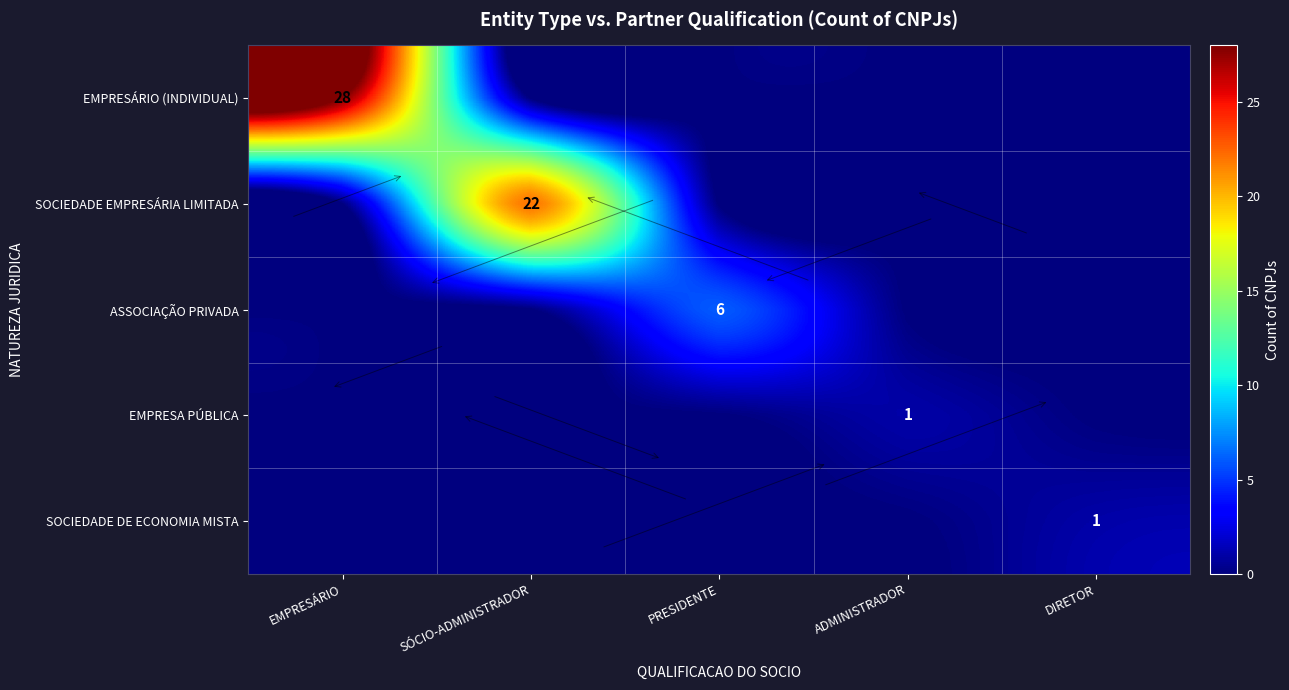

Is it true that EMPRESÁRIO (INDIVIDUAL) equals 28 at EMPRESÁRIO?

True